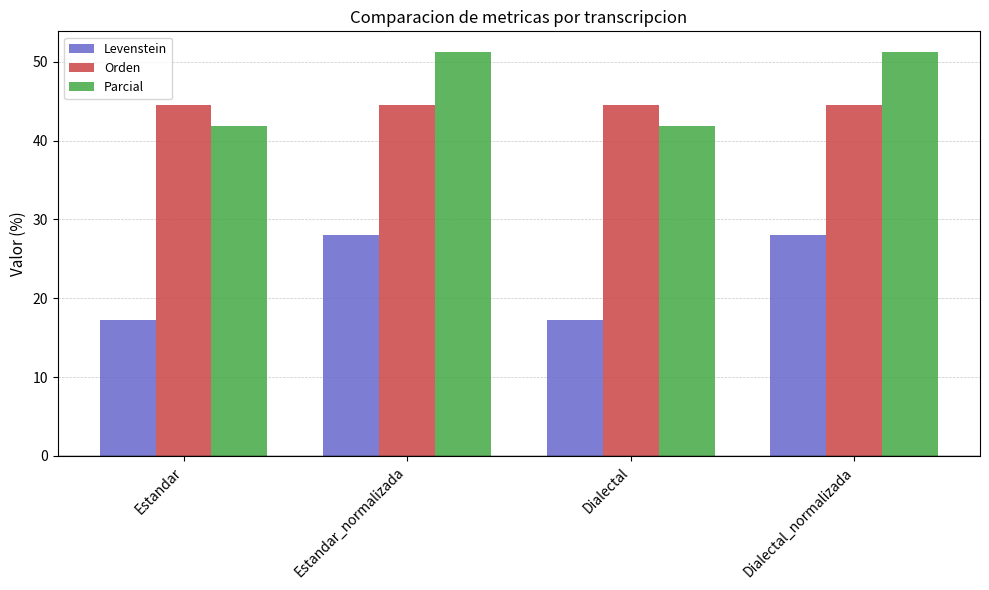

How many categories are shown in the chart?

4